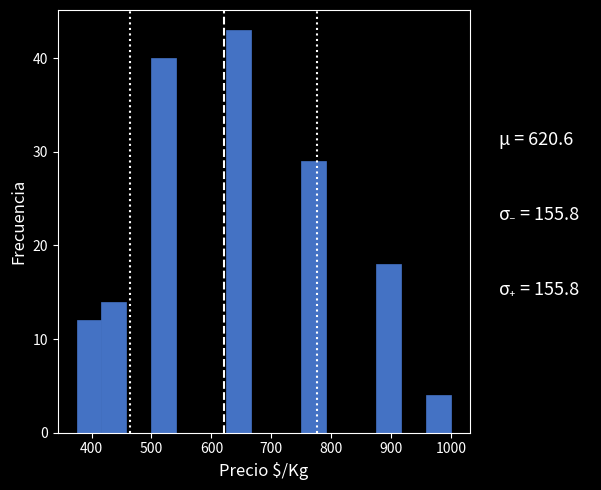

Which range on the x-axis has the tallest bar?

630 to 670